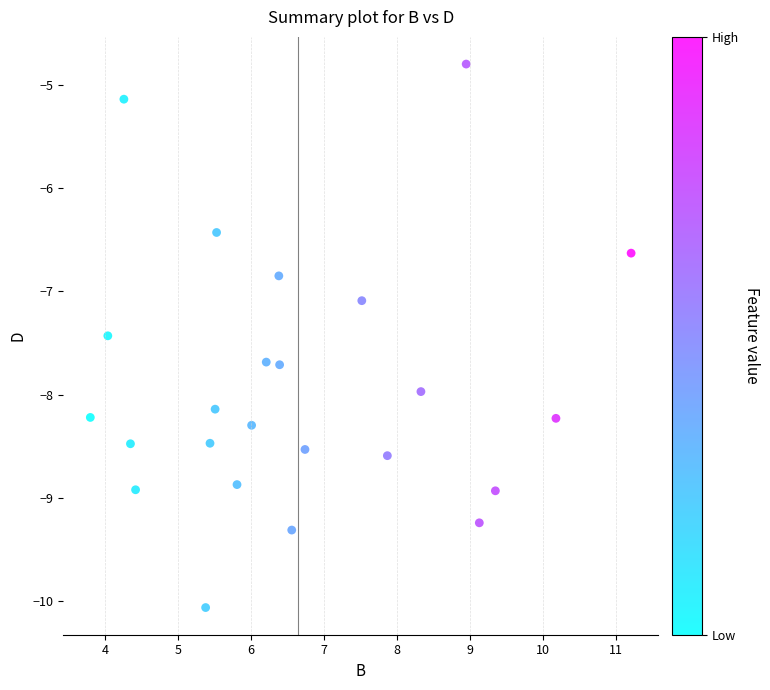

What is the range of Y values (max minus min)?

5.3